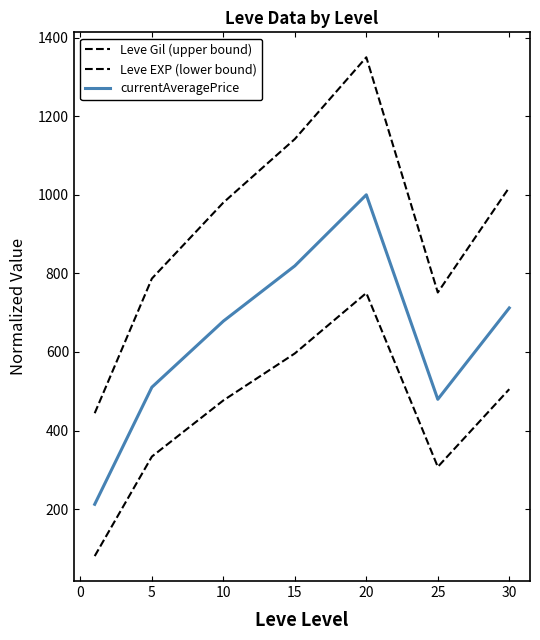

How many interior local valleys does the currentAveragePrice series have?

1